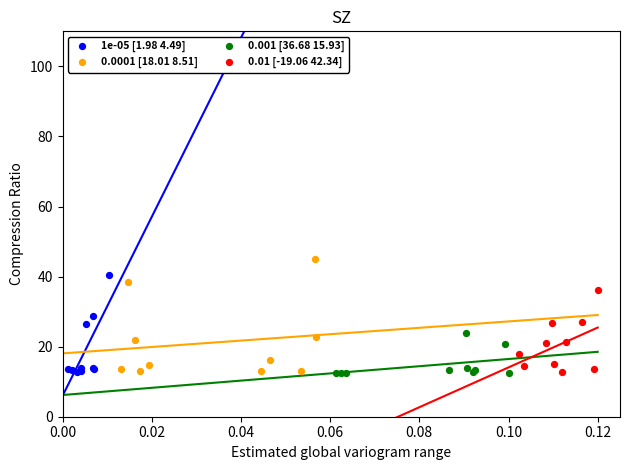

Which series reaches the maximum Y coordinate?

0.0001 [18.01 8.51]